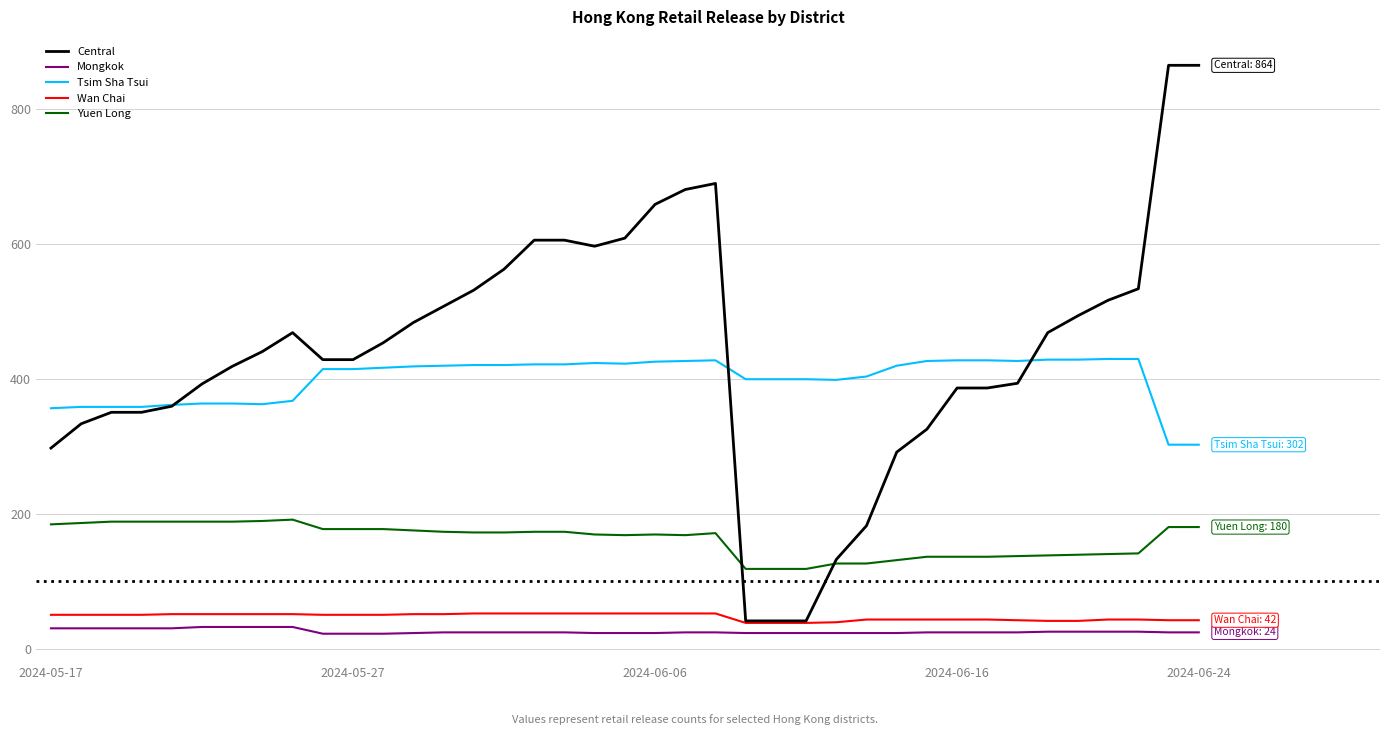

True or false: Mongkok and Yuen Long intersect in this chart.

False